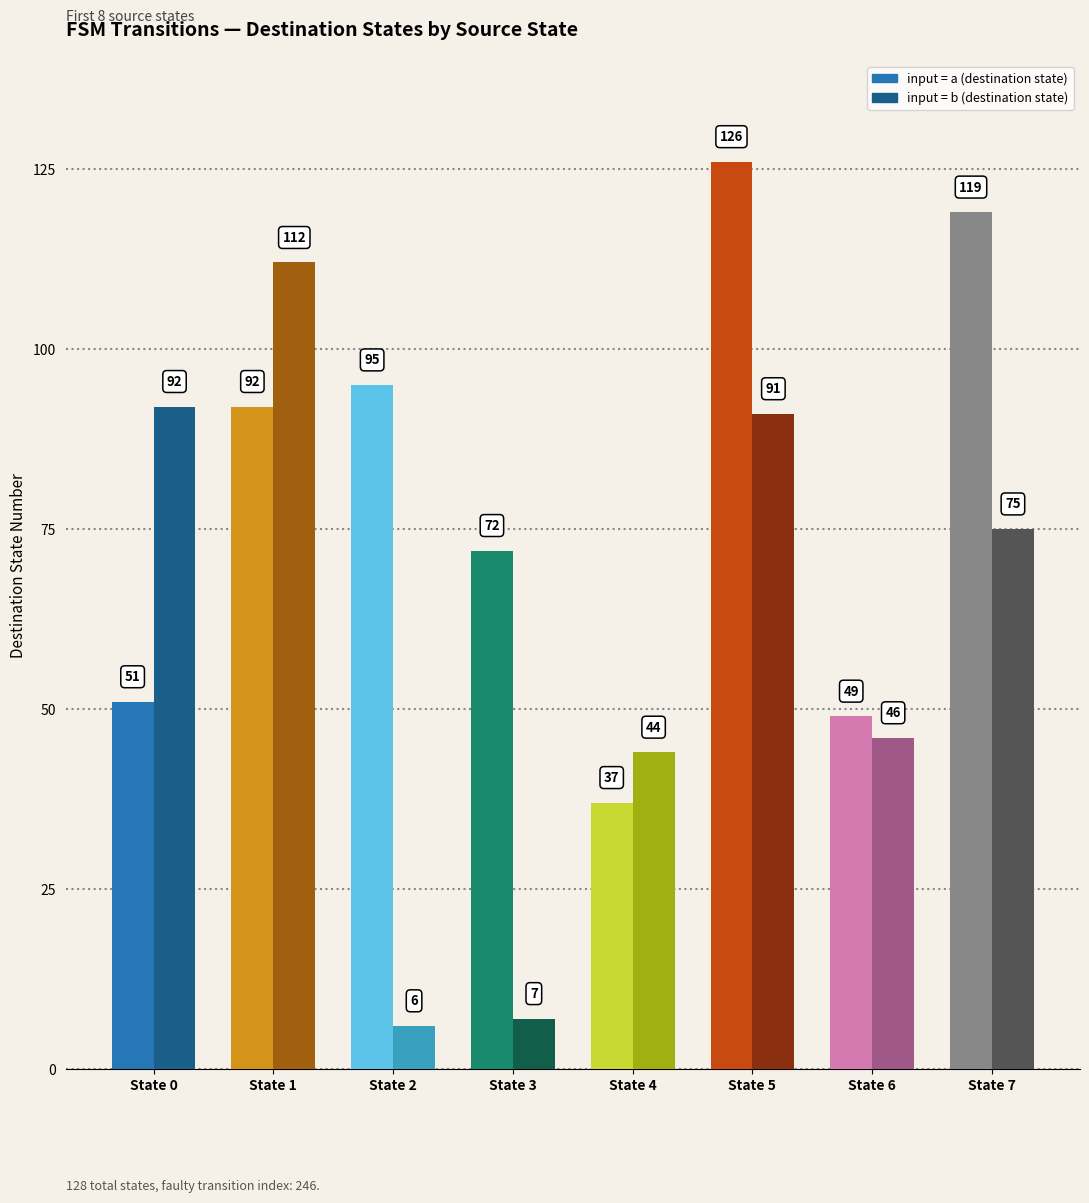

What is the difference between the second highest and second lowest values in the input_b_dest series?

85